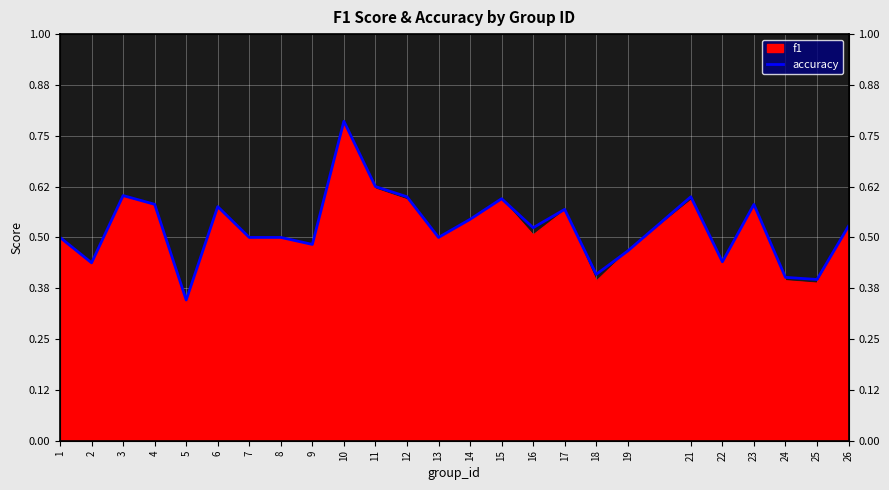

What value does the data have at 16?

0.5